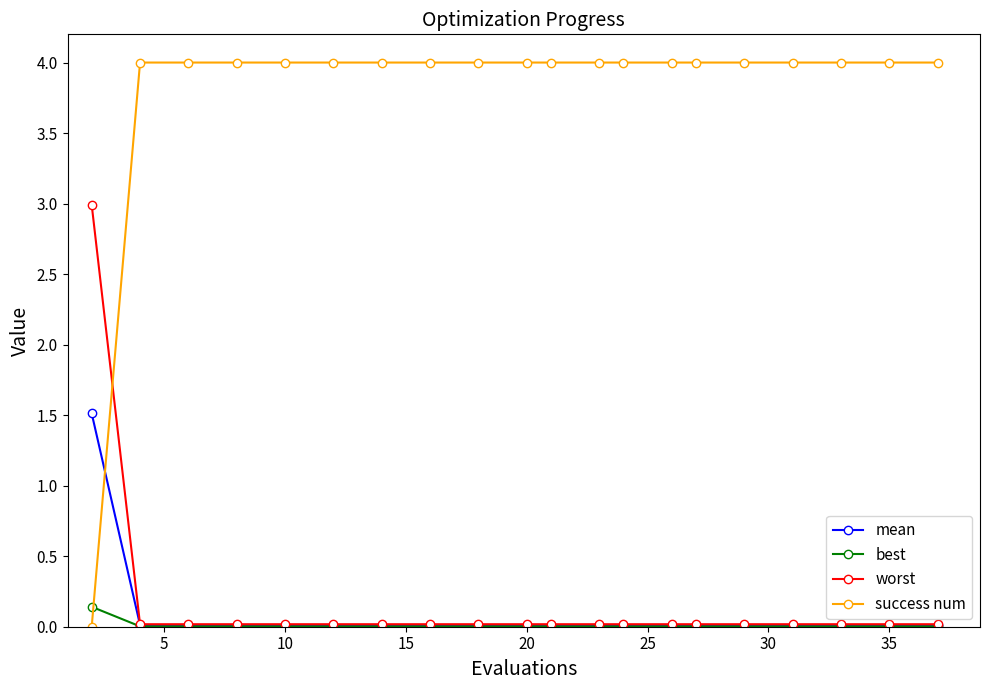

Which series has the widest spread of values?

success num